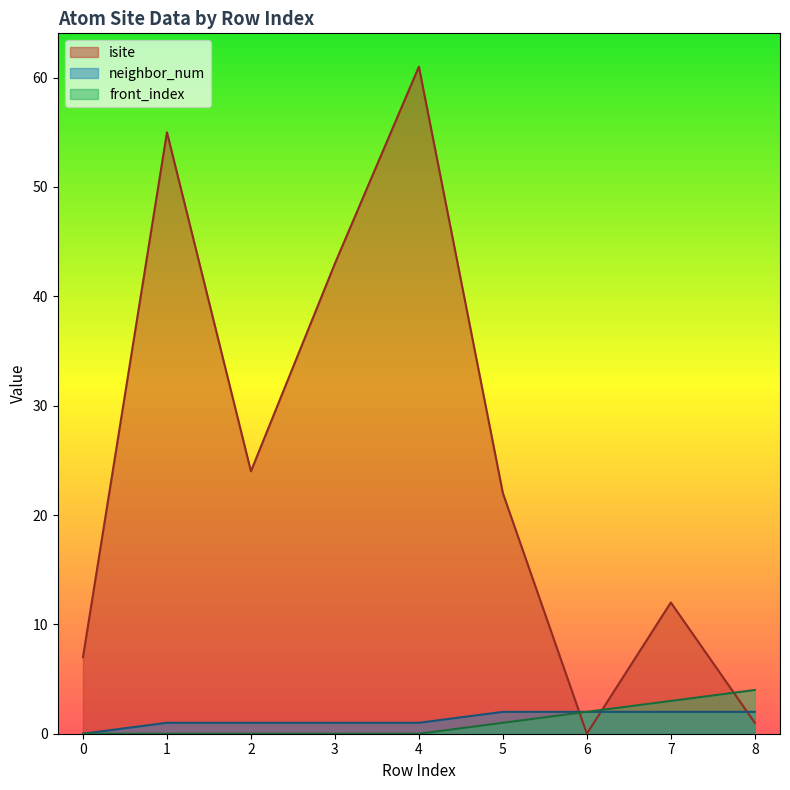

True or false: neighbor_num and front_index cross at least once.

False